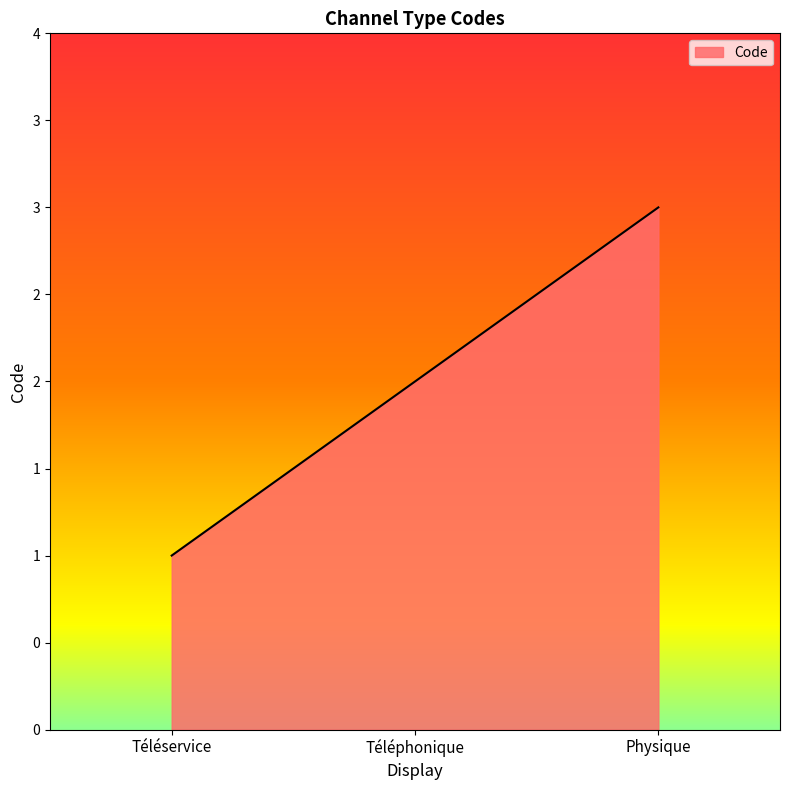

What is the average value?

2